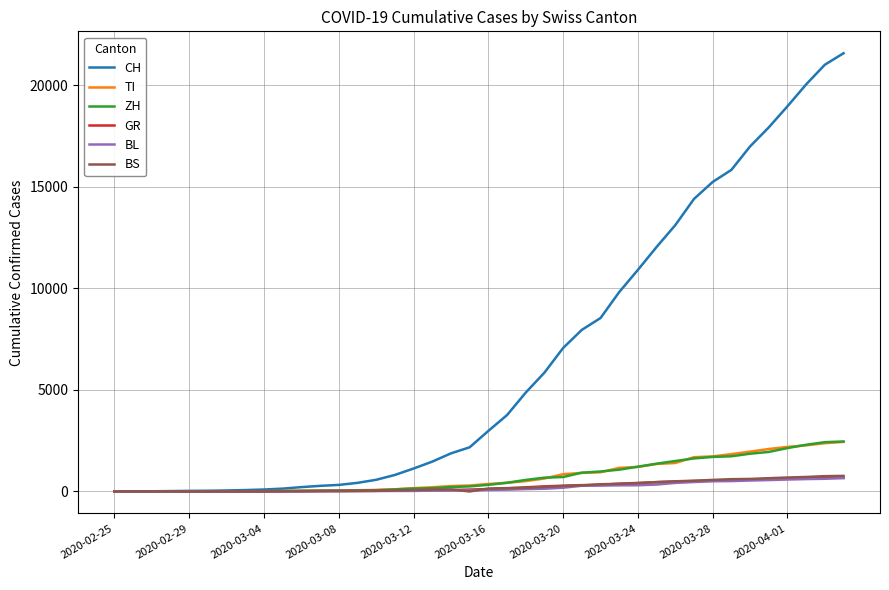

Is this an area chart (filled region under the line)?

No